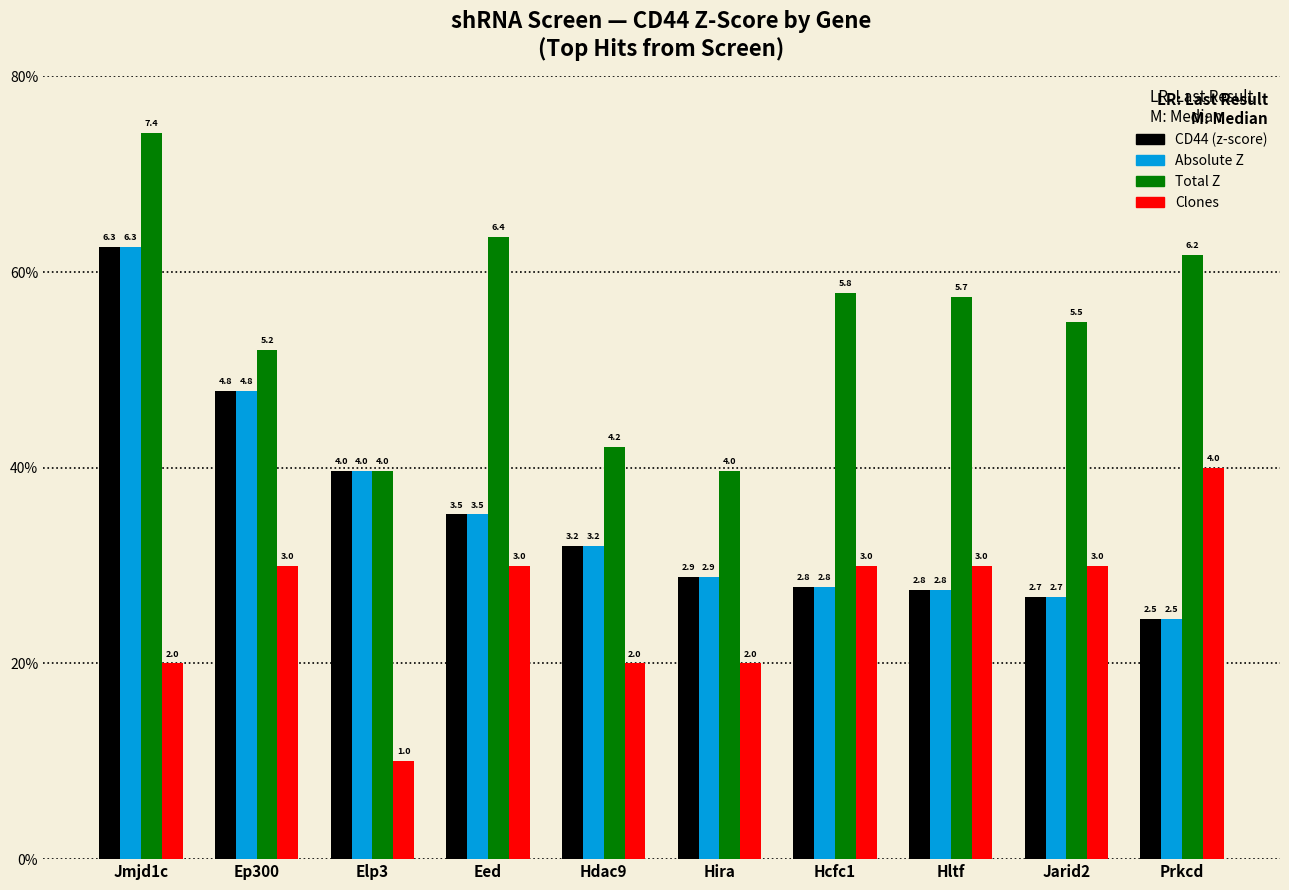

Does the chart contain any negative values?

No